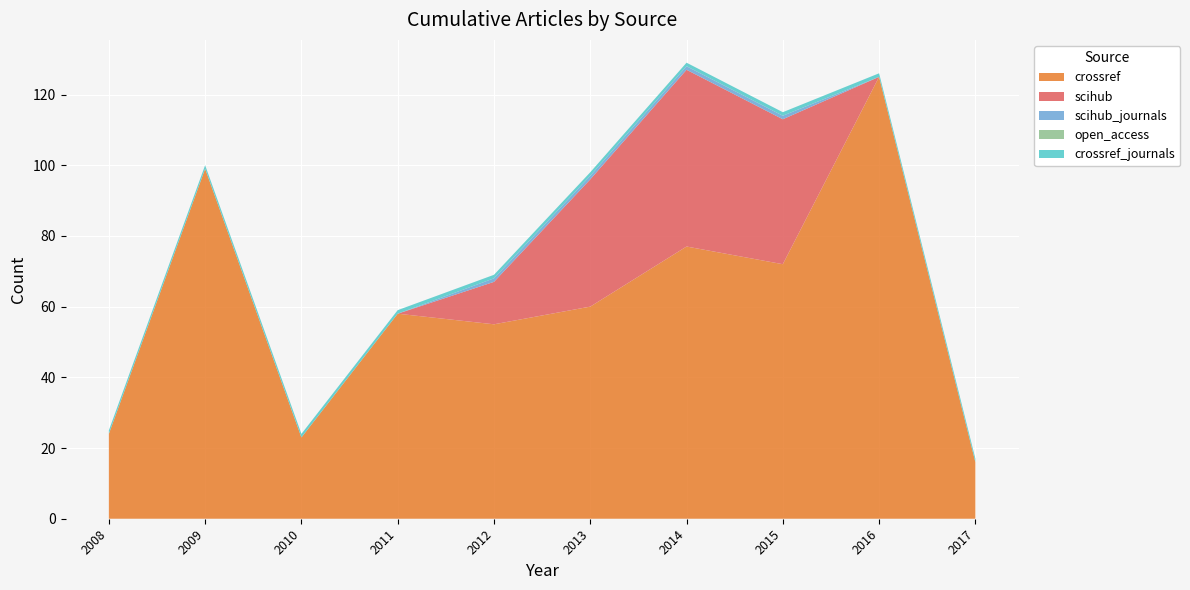

Reading left to right, what are all the values shown in this chart?

crossref: 24	99	23	58	55	60	77	72	125	16
scihub: 0	0	0	0	12	36	50	41	0	0
scihub_journals: 0	0	0	0	1	1	1	1	0	0
open_access: 0	0	0	0	0	0	0	0	0	0
crossref_journals: 1	1	1	1	1	1	1	1	1	1